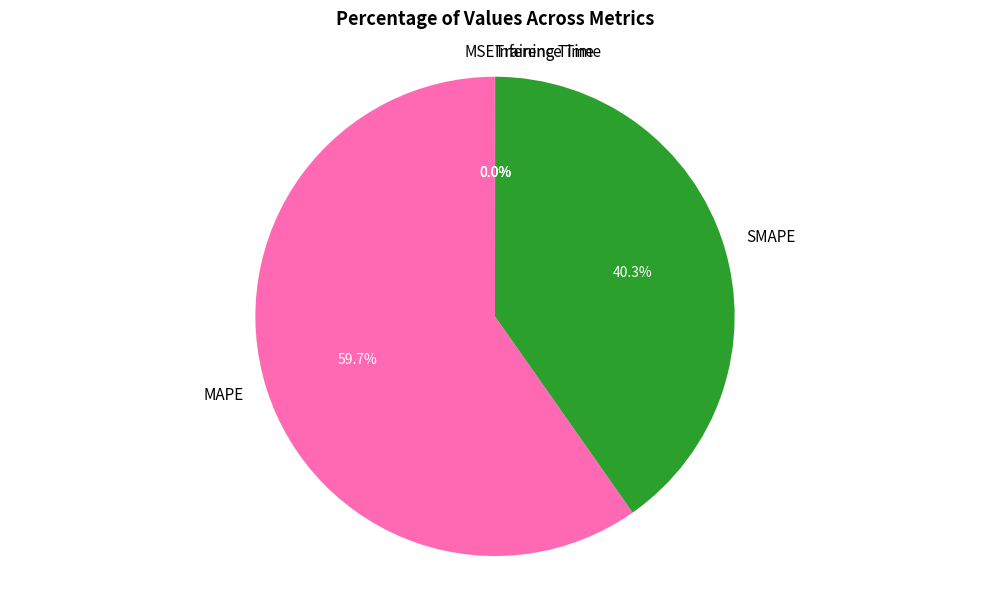

Which category has the biggest portion of the pie?

MAPE